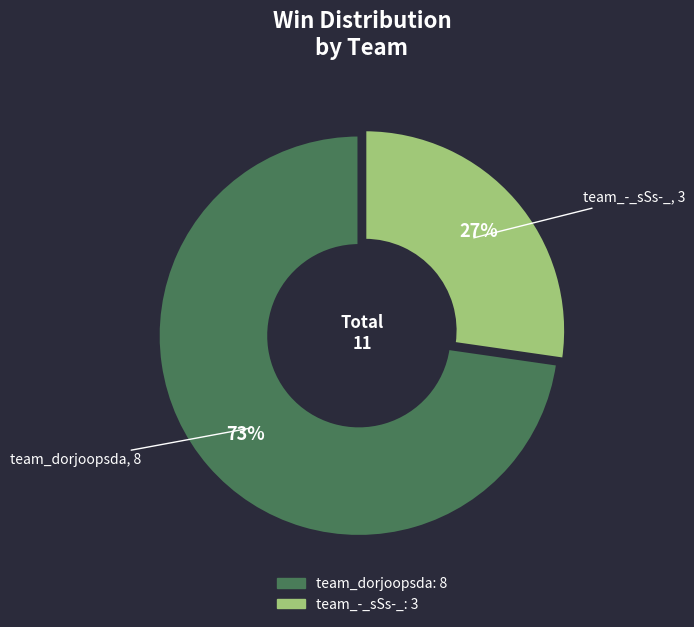

Approximately how many times larger is the value at team_-_sSs-_ compared to team_dorjoopsda?

0.4